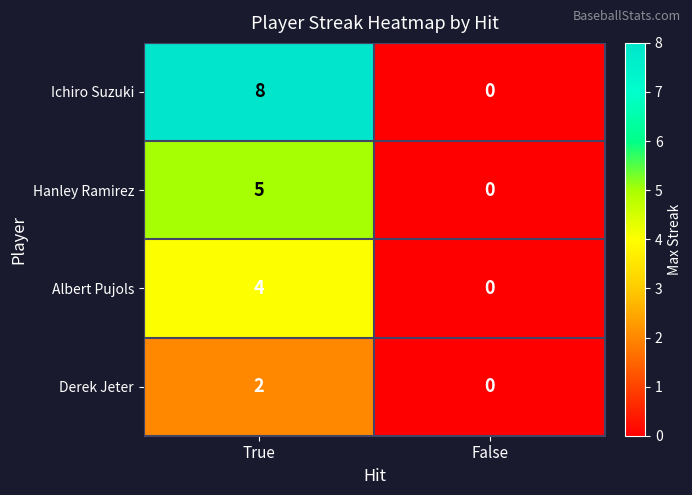

Which series has the largest total across all categories?

Ichiro Suzuki